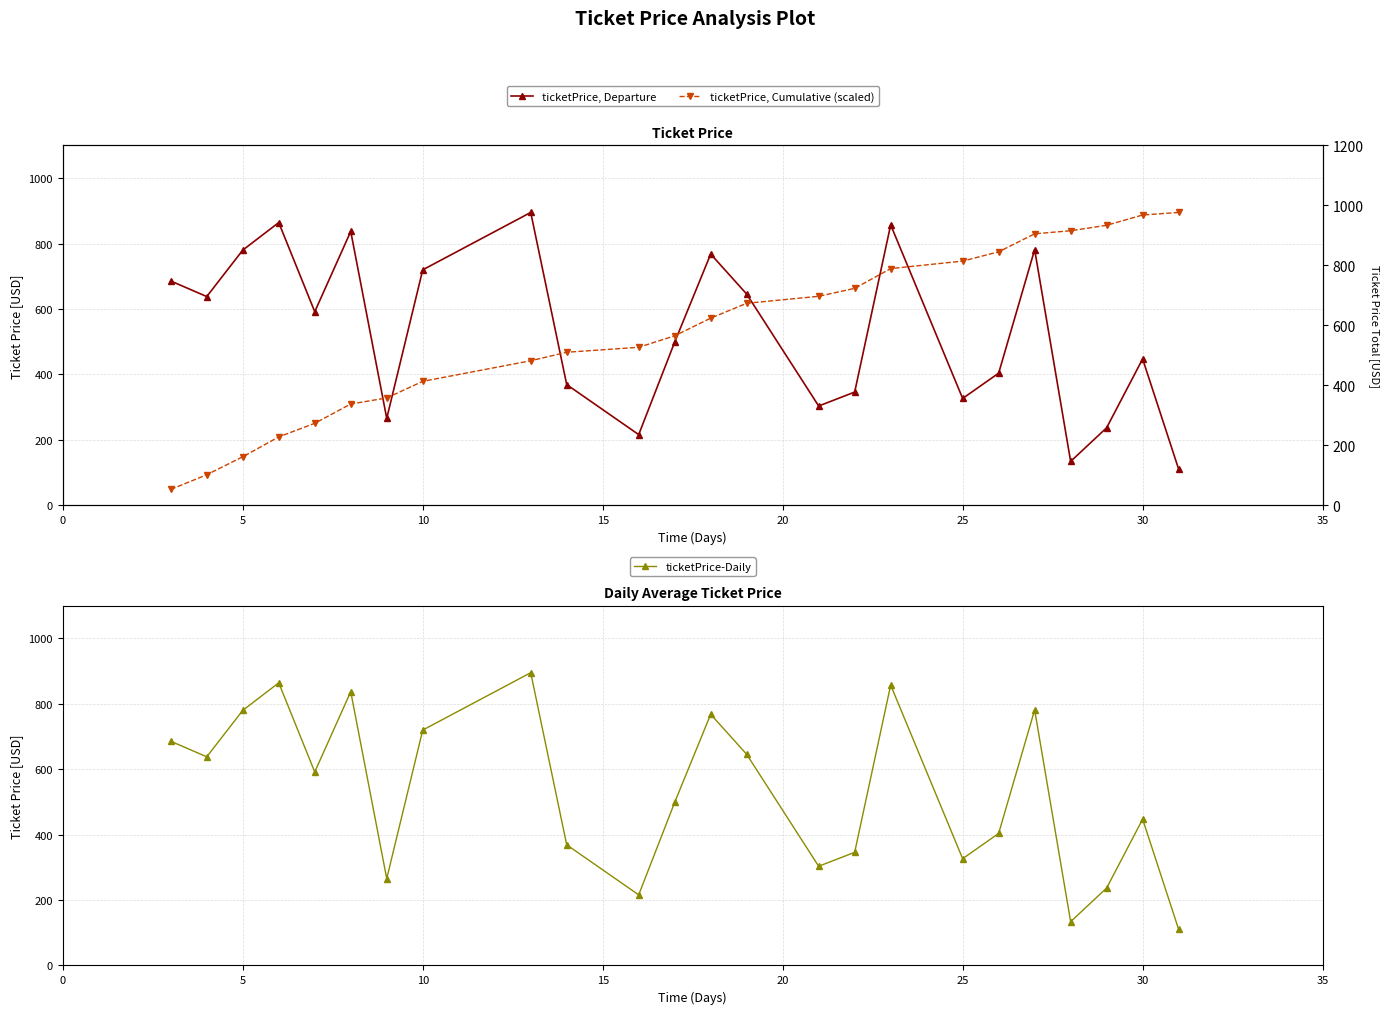

How many values in the ticketPrice-Daily series exceed 591?

12